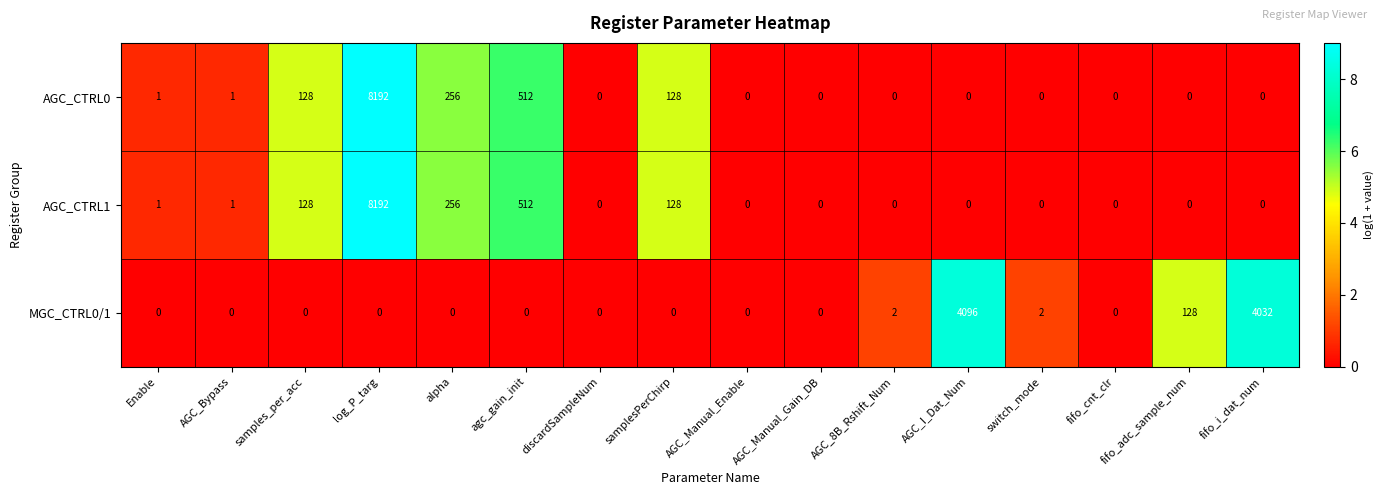

The value of AGC_CTRL1 at AGC_I_Dat_Num is 5545. True or false?

False